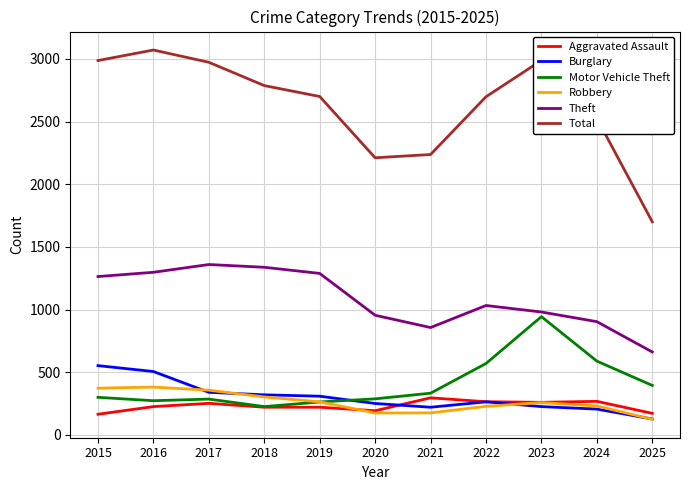

Which series has the largest total across all categories?

Total